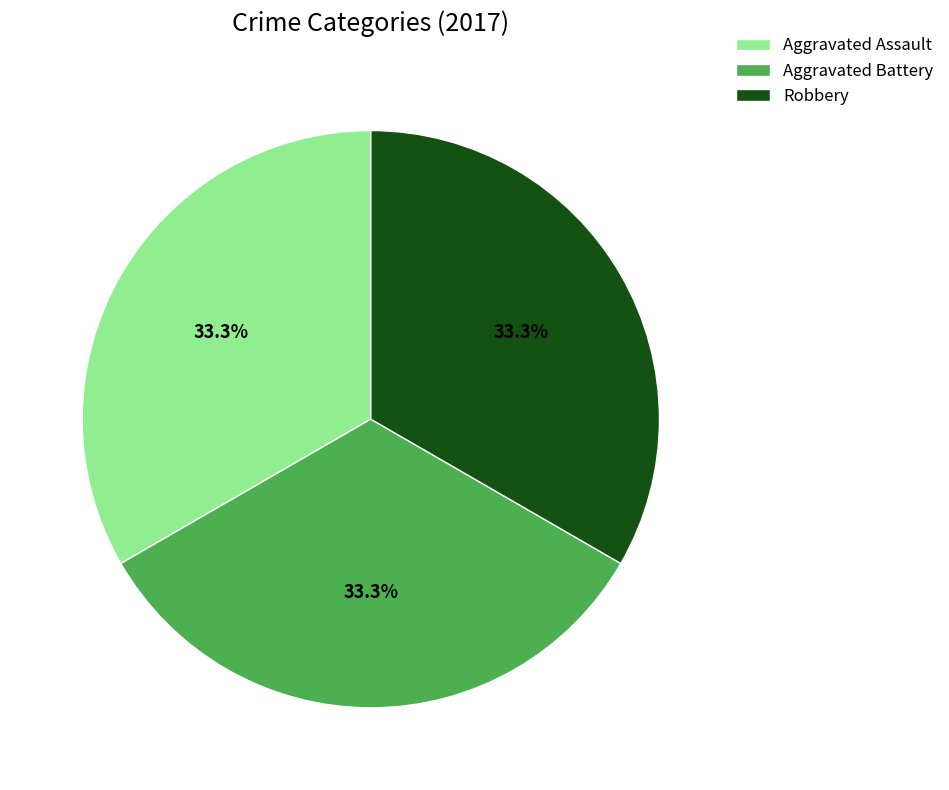

What percentage is NOT represented by Aggravated Assault?

66.7%